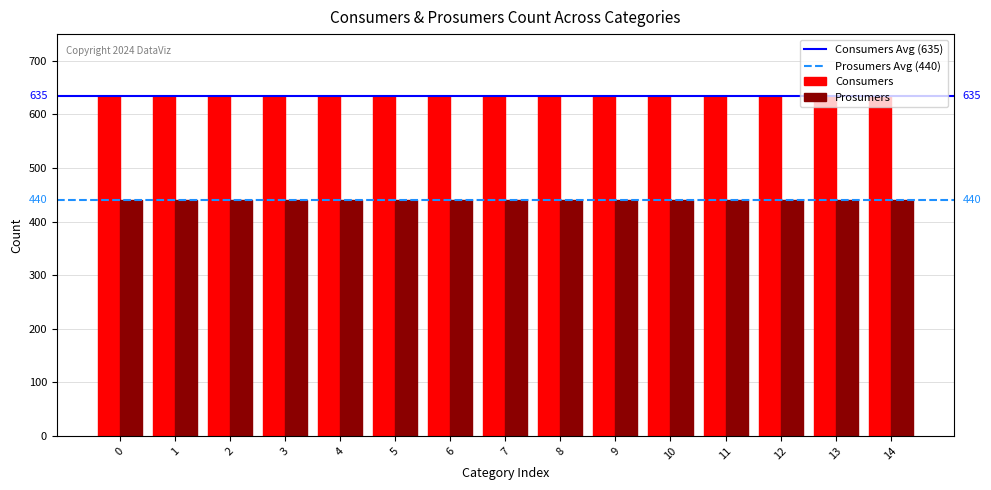

What is the difference between the highest and lowest values at 9?

195